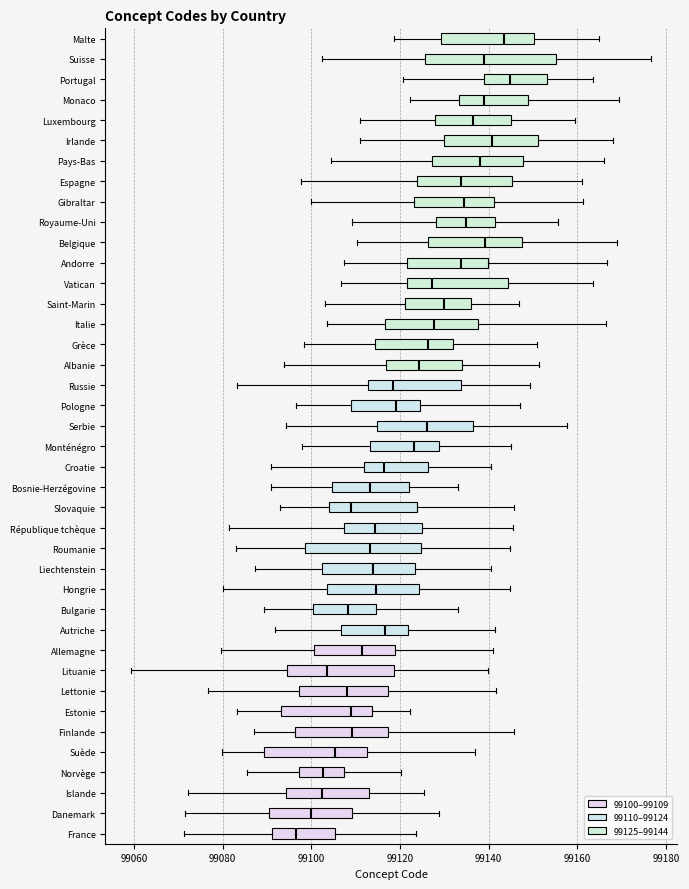

Reading bottom to top, read every box against the x-axis: the position of its median line, the range the box covers, and the ends of its whiskers. The values are not printed on the chart, so give them approximately, as read against the axis.

France: median 99096, box 99092 to 99106, whiskers 99072 to 99124
Danemark: median 99100, box 99090 to 99110, whiskers 99072 to 99128
Islande: median 99102, box 99094 to 99114, whiskers 99072 to 99126
Norvège: median 99102, box 99098 to 99108, whiskers 99086 to 99120
Suède: median 99106, box 99090 to 99112, whiskers 99080 to 99136
Finlande: median 99110, box 99096 to 99118, whiskers 99088 to 99146
Estonie: median 99108, box 99094 to 99114, whiskers 99084 to 99122
Lettonie: median 99108, box 99098 to 99118, whiskers 99076 to 99142
Lituanie: median 99104, box 99094 to 99118, whiskers 99060 to 99140
Allemagne: median 99112, box 99100 to 99118, whiskers 99080 to 99140
Autriche: median 99116, box 99106 to 99122, whiskers 99092 to 99142
Bulgarie: median 99108, box 99100 to 99114, whiskers 99090 to 99134
Hongrie: median 99114, box 99104 to 99124, whiskers 99080 to 99144
Liechtenstein: median 99114, box 99102 to 99124, whiskers 99088 to 99140
Roumanie: median 99114, box 99098 to 99124, whiskers 99082 to 99144
République tchèque: median 99114, box 99108 to 99126, whiskers 99082 to 99146
Slovaquie: median 99108, box 99104 to 99124, whiskers 99092 to 99146
Bosnie-Herzégovine: median 99114, box 99104 to 99122, whiskers 99090 to 99134
Croatie: median 99116, box 99112 to 99126, whiskers 99090 to 99140
Monténégro: median 99124, box 99114 to 99128, whiskers 99098 to 99146
Serbie: median 99126, box 99114 to 99136, whiskers 99094 to 99158
Pologne: median 99120, box 99110 to 99124, whiskers 99096 to 99148
Russie: median 99118, box 99112 to 99134, whiskers 99084 to 99150
Albanie: median 99124, box 99116 to 99134, whiskers 99094 to 99152
Grèce: median 99126, box 99114 to 99132, whiskers 99098 to 99150
Italie: median 99128, box 99116 to 99138, whiskers 99104 to 99166
Saint-Marin: median 99130, box 99122 to 99136, whiskers 99104 to 99146
Vatican: median 99128, box 99122 to 99144, whiskers 99106 to 99164
Andorre: median 99134, box 99122 to 99140, whiskers 99108 to 99166
Belgique: median 99140, box 99126 to 99148, whiskers 99110 to 99168
Royaume-Uni: median 99134, box 99128 to 99142, whiskers 99110 to 99156
Gibraltar: median 99134, box 99124 to 99142, whiskers 99100 to 99162
Espagne: median 99134, box 99124 to 99146, whiskers 99098 to 99162
Pays-Bas: median 99138, box 99128 to 99148, whiskers 99104 to 99166
Irlande: median 99140, box 99130 to 99152, whiskers 99110 to 99168
Luxembourg: median 99136, box 99128 to 99144, whiskers 99110 to 99160
Monaco: median 99138, box 99134 to 99148, whiskers 99122 to 99170
Portugal: median 99144, box 99138 to 99154, whiskers 99120 to 99164
Suisse: median 99138, box 99126 to 99156, whiskers 99102 to 99176
Malte: median 99144, box 99130 to 99150, whiskers 99118 to 99164